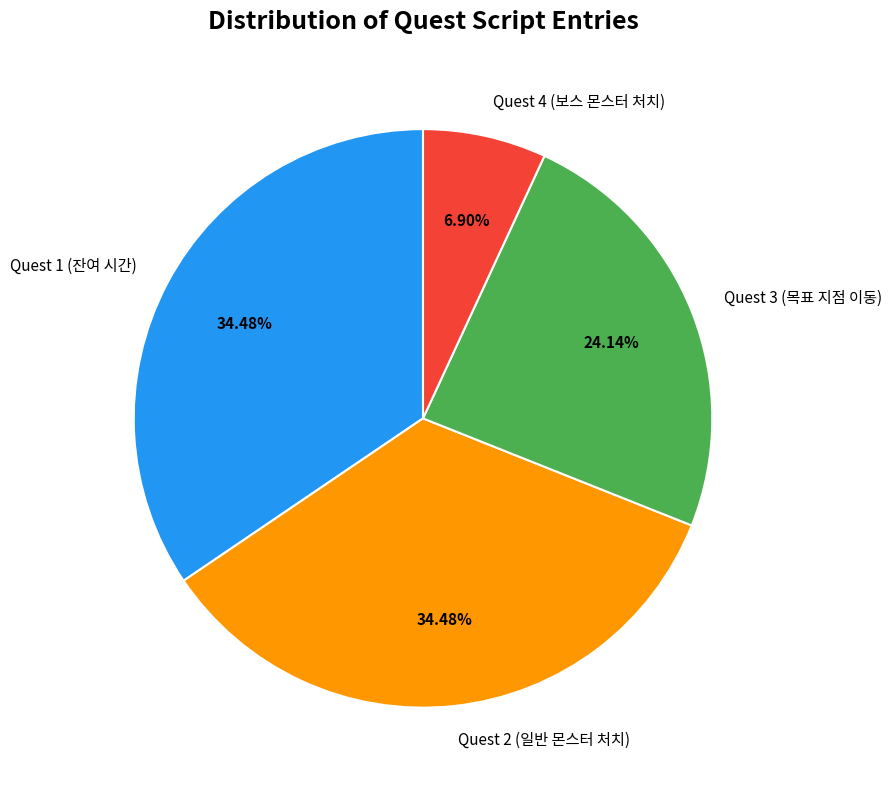

Is the sum of Quest 3 (목표 지점 이동) and Quest 1 (잔여 시간) greater than half?

Yes